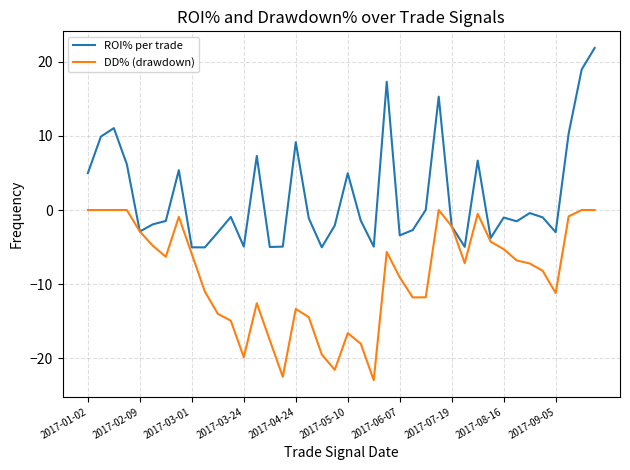

What is the difference between the maximum and minimum values in the ROI% per trade series?

26.9